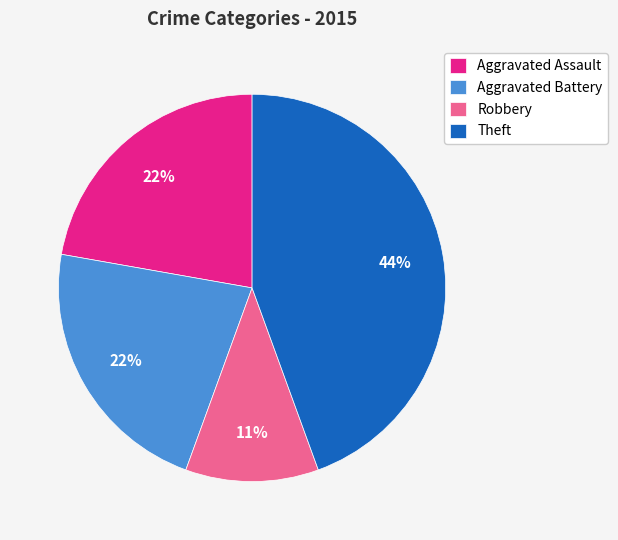

Which category has the biggest portion of the pie?

Theft